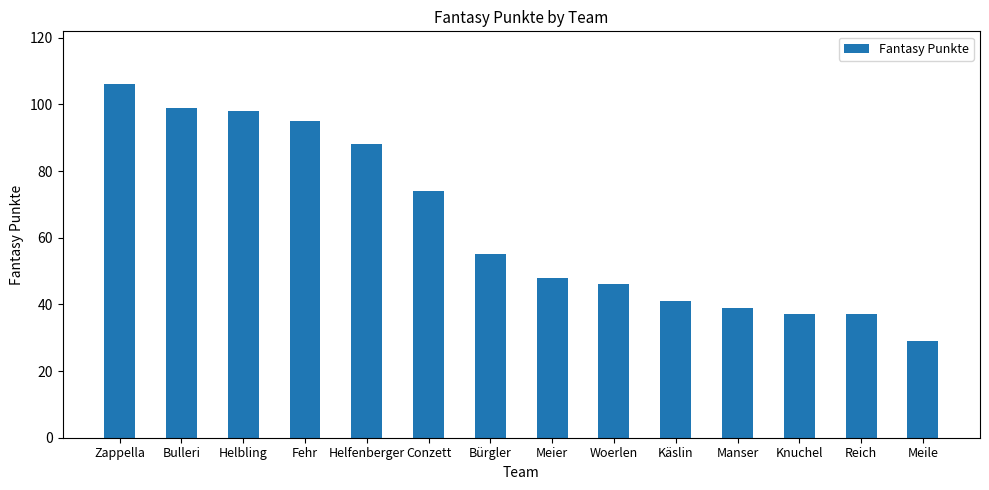

What value does the data have at Meier?

48